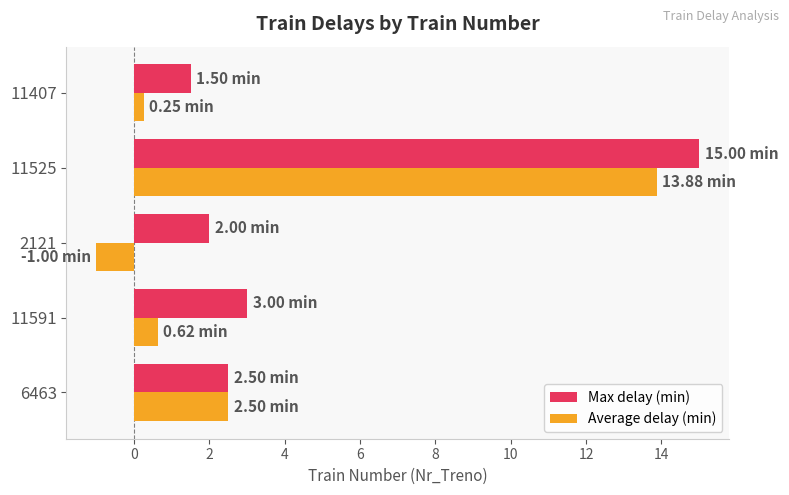

Which series has the largest total across all categories?

Max delay (min)